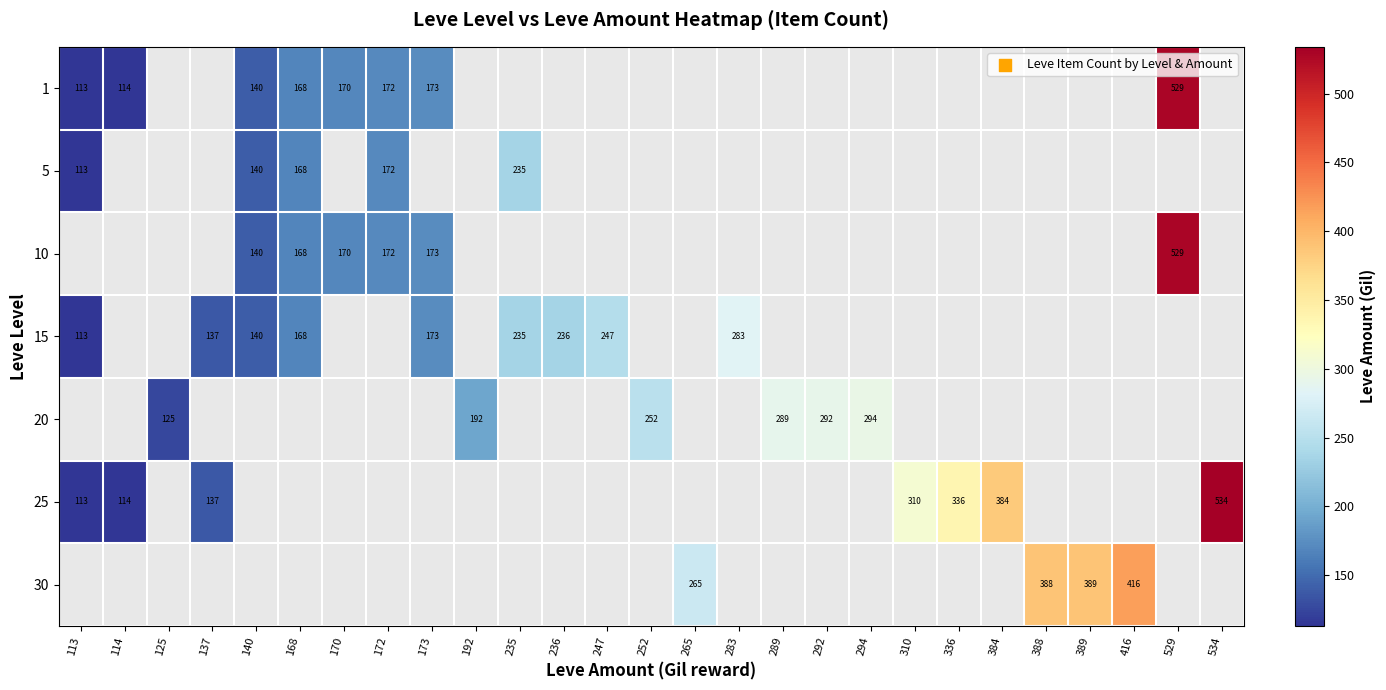

Count the number of categories in the chart.

27